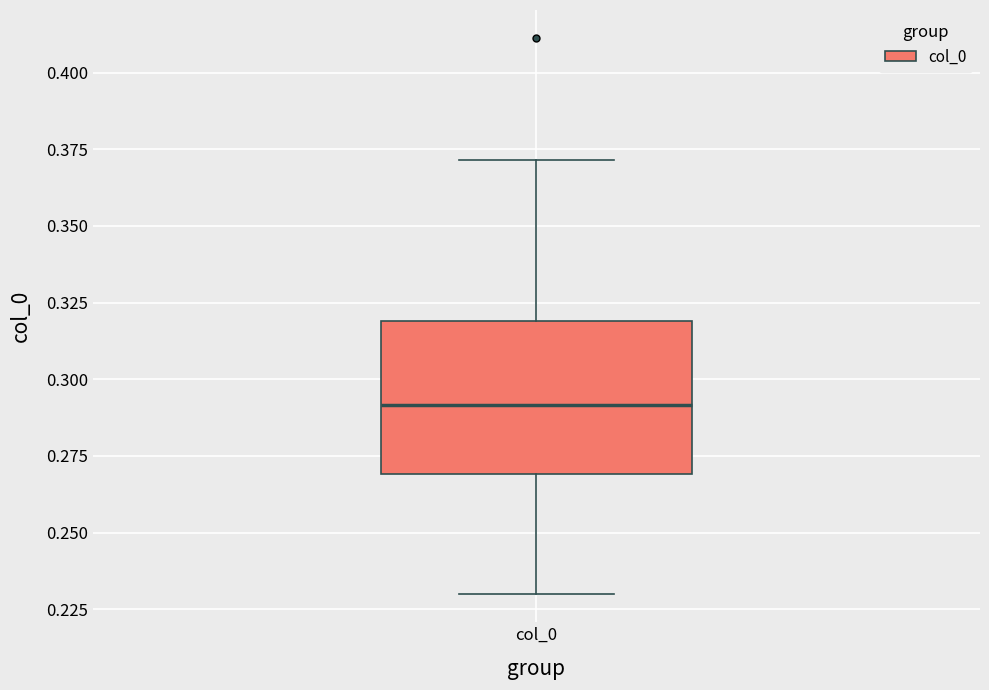

Read this box plot against the y-axis: the position of the median line, the range covered by the box, and the ends of both whiskers. The values are not printed on the chart, so give them approximately, as read against the axis.

median 0.29, box 0.27 to 0.32, whiskers 0.23 to 0.37